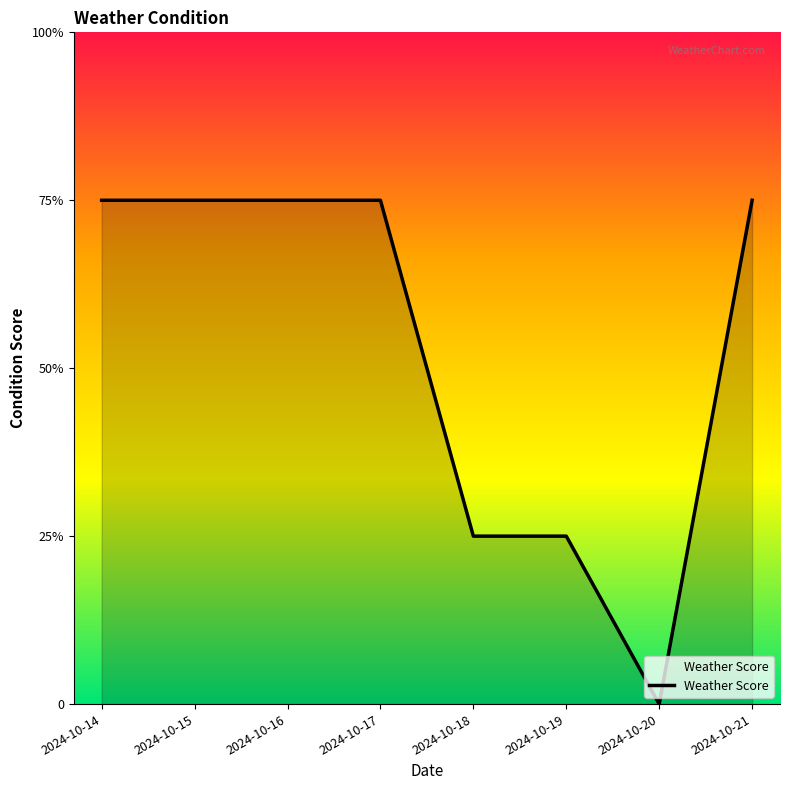

How many positive values are there?

7